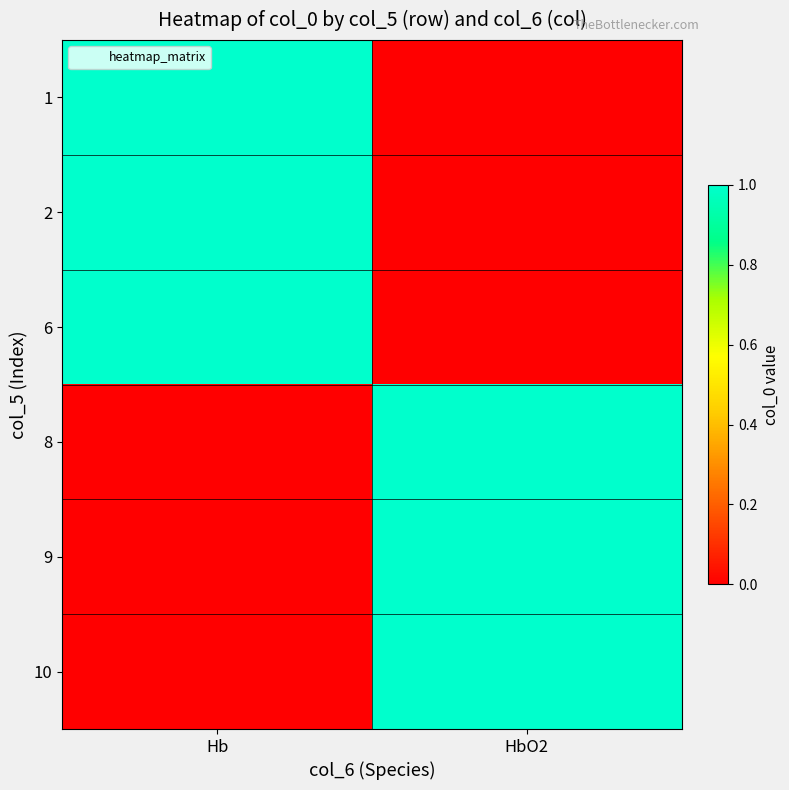

Reading left to right, transcribe all the data shown in this chart.

1: Hb=1	HbO2=0
2: Hb=1	HbO2=0
6: Hb=1	HbO2=0
8: Hb=0	HbO2=1
9: Hb=0	HbO2=1
10: Hb=0	HbO2=1